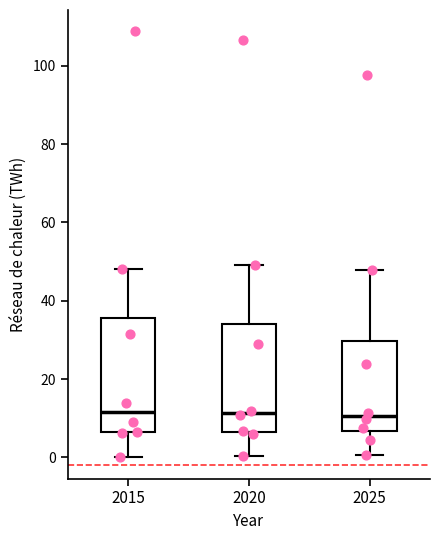

Reading left to right, transcribe this box plot: for each box, give where its median line is, the range the box spans, and where its two whiskers end, as read against the y-axis. The values are not printed on the chart, so give them approximately, as read against the axis.

2015: median 12, box 6 to 36, whiskers 0 to 48
2020: median 12, box 6 to 34, whiskers 0 to 50
2025: median 10, box 6 to 30, whiskers 0 to 48